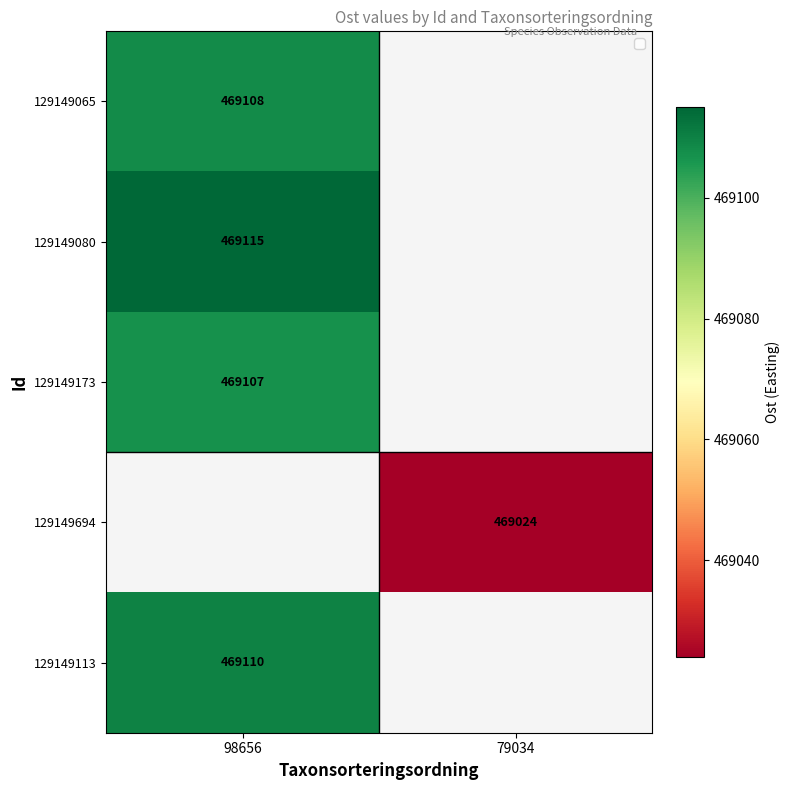

The value of 129149080 at 98656 is 639555. True or false?

False